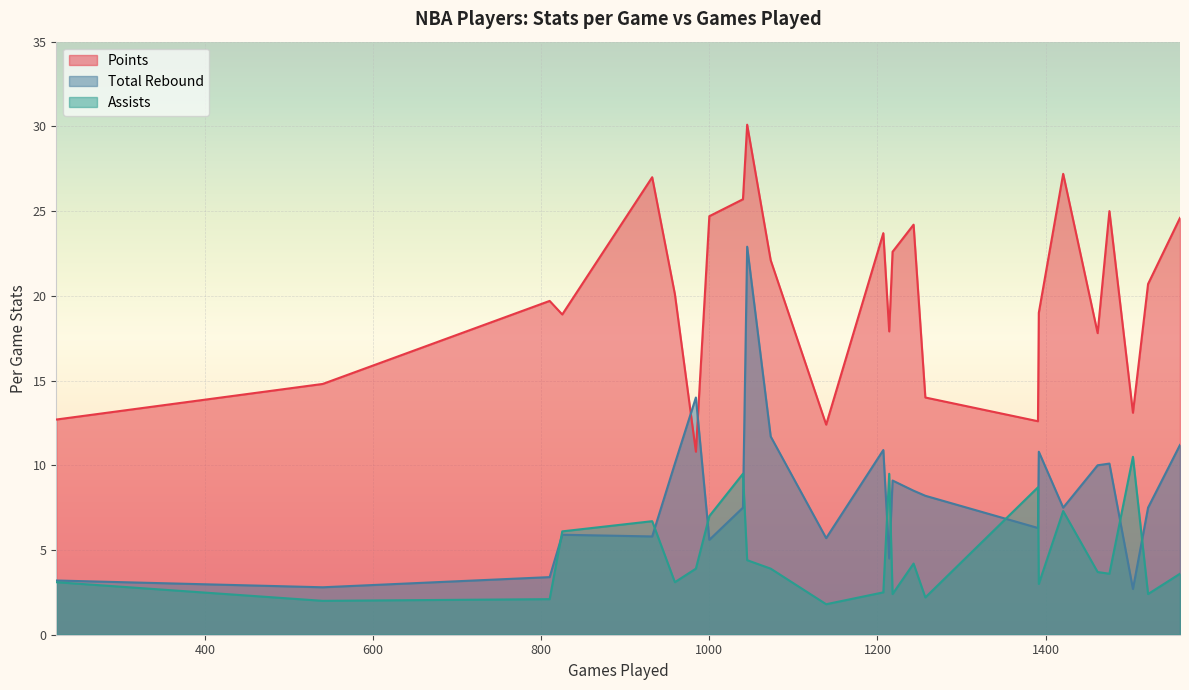

Which series has the largest total across all categories?

Points